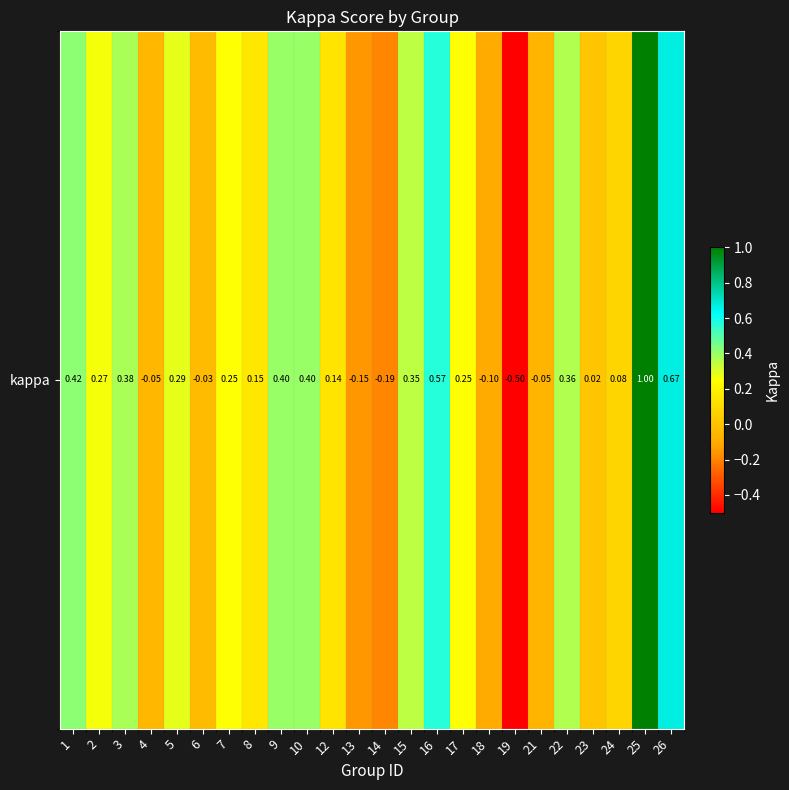

List the labels in order of value, largest first.

25, 26, 16, 1, 9, 10, 3, 22, 15, 5, 2, 17, 7, 8, 12, 24, 23, 6, 4, 21, 18, 13, 14, 19